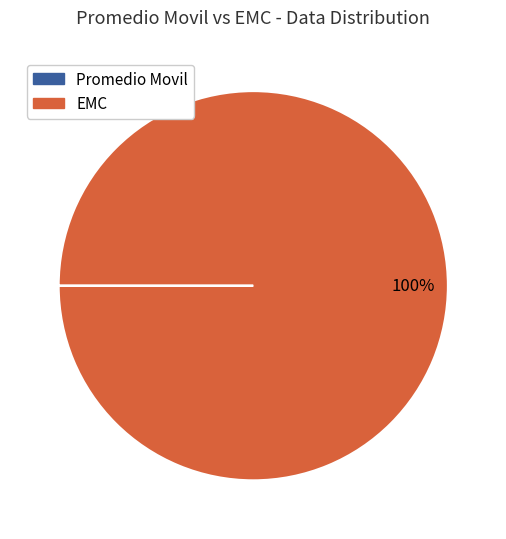

Which slice is the largest?

EMC